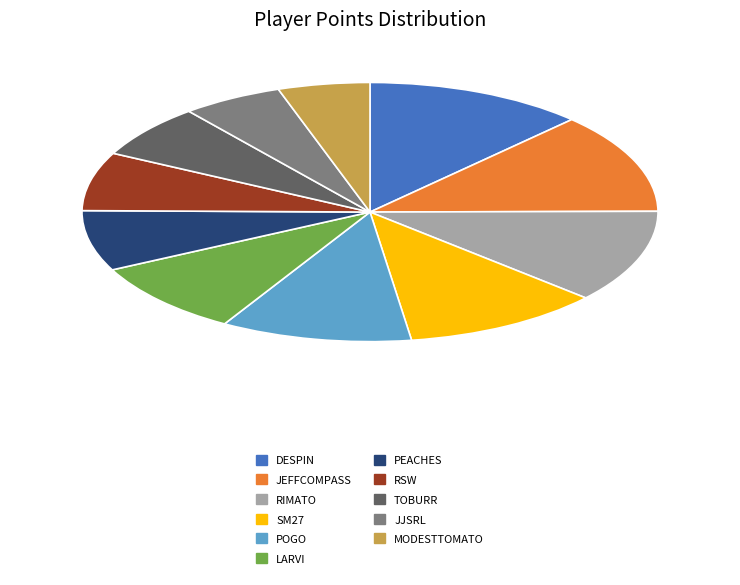

Which slice is the smallest?

MODESTTOMATO